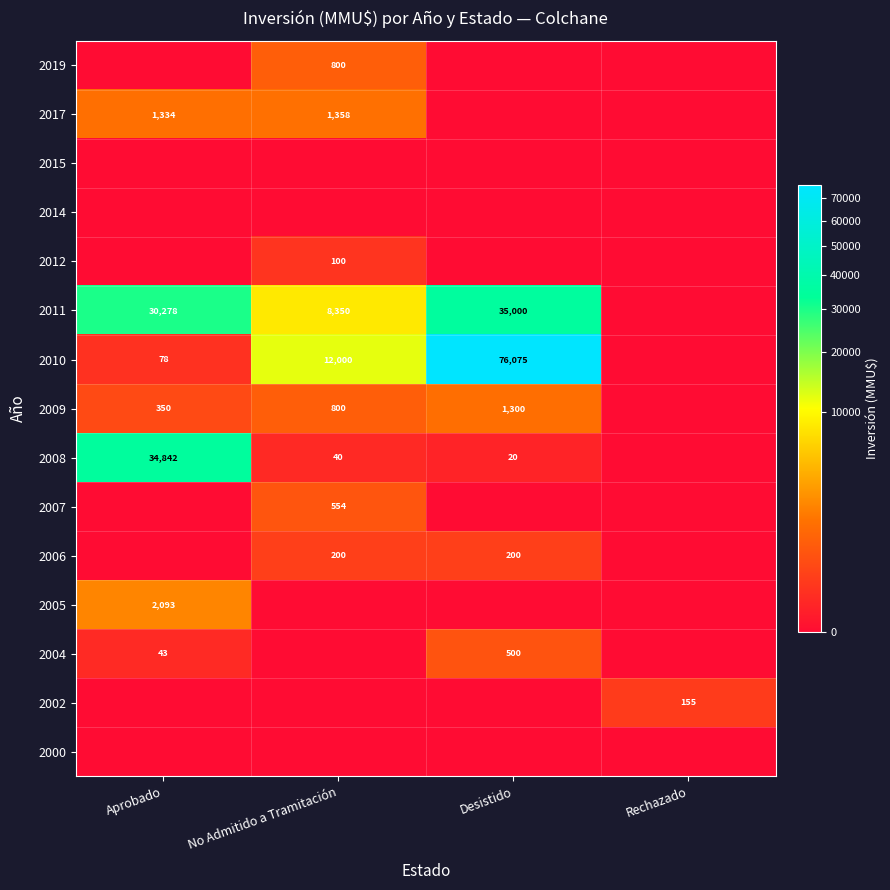

Which category has the highest value across all series?

Desistido